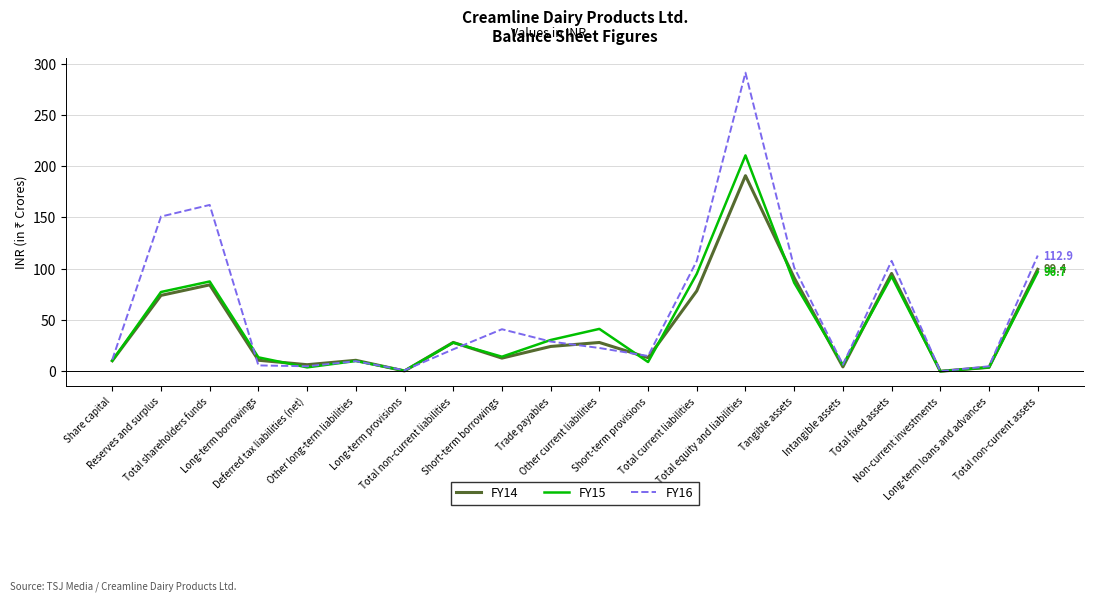

Which series has the widest spread of values?

FY16